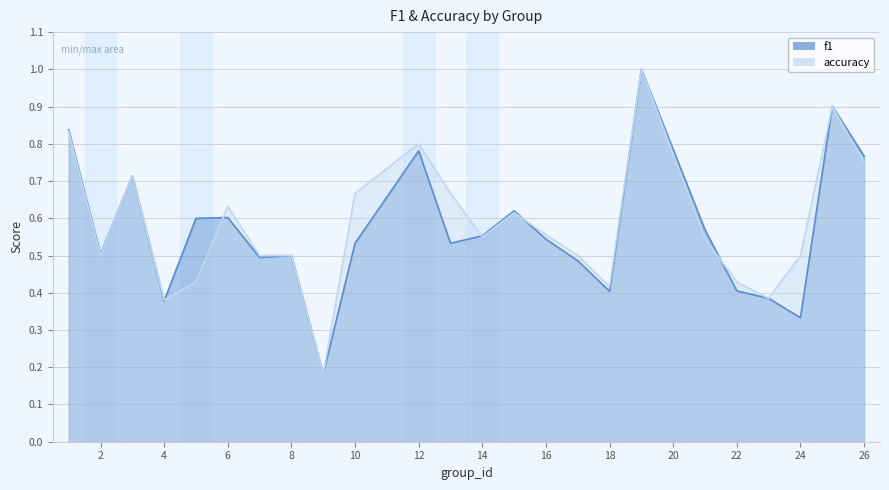

What is the value of the accuracy point at the 8th from the left?

0.5